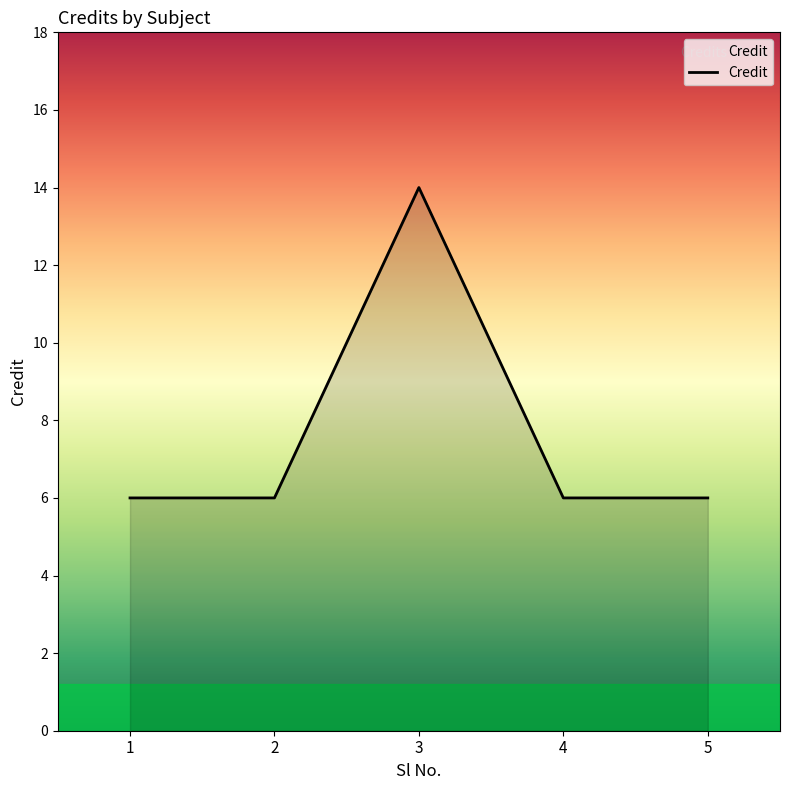

The value at 2 is 6. True or false?

True